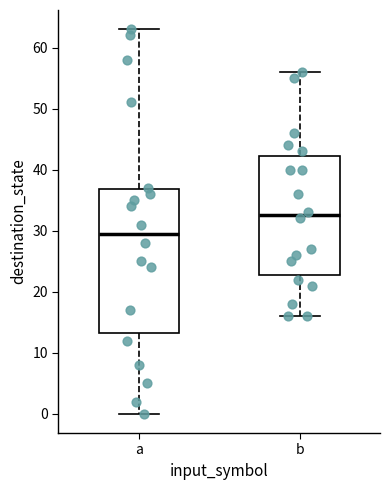

Reading left to right, transcribe this box plot: for each box, give where its median line is, the range the box spans, and where its two whiskers end, as read against the y-axis. The values are not printed on the chart, so give them approximately, as read against the axis.

a: median 30, box 13 to 37, whiskers 0 to 63
b: median 33, box 23 to 42, whiskers 16 to 56